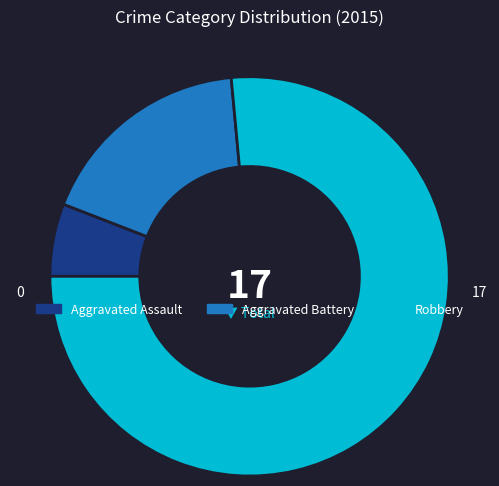

Is it true that Robbery is 86% of the pie?

False